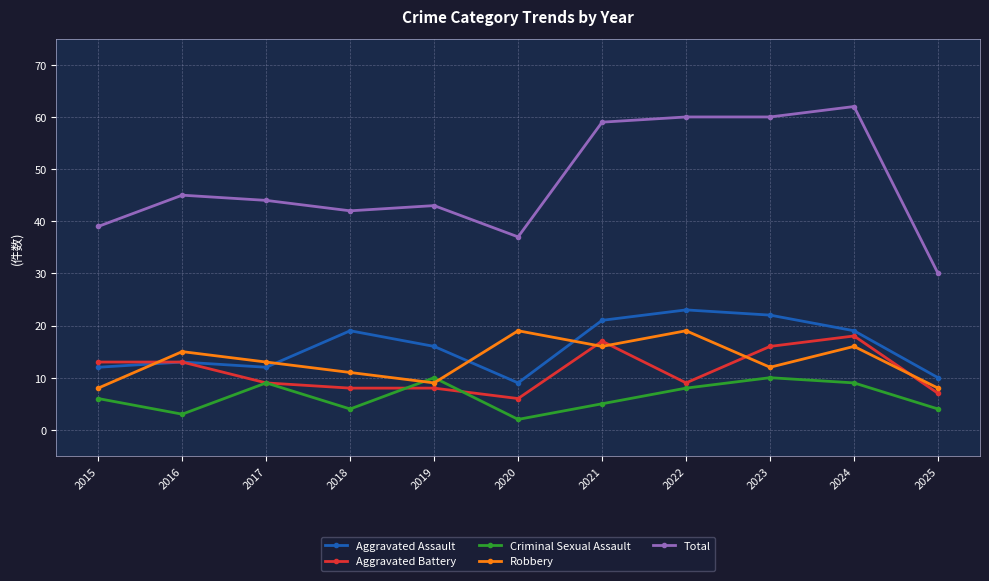

True or false: Criminal Sexual Assault has more than 1 interior local peaks.

True